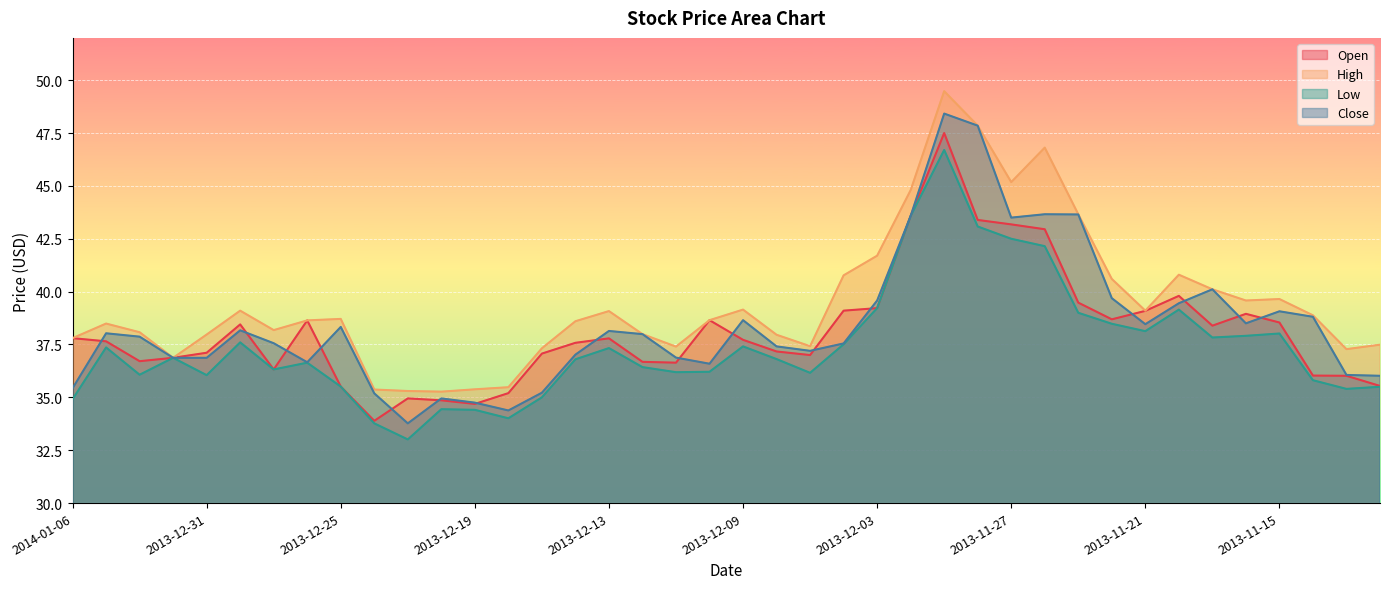

At which category is the sum across all series the highest?

2013-11-29